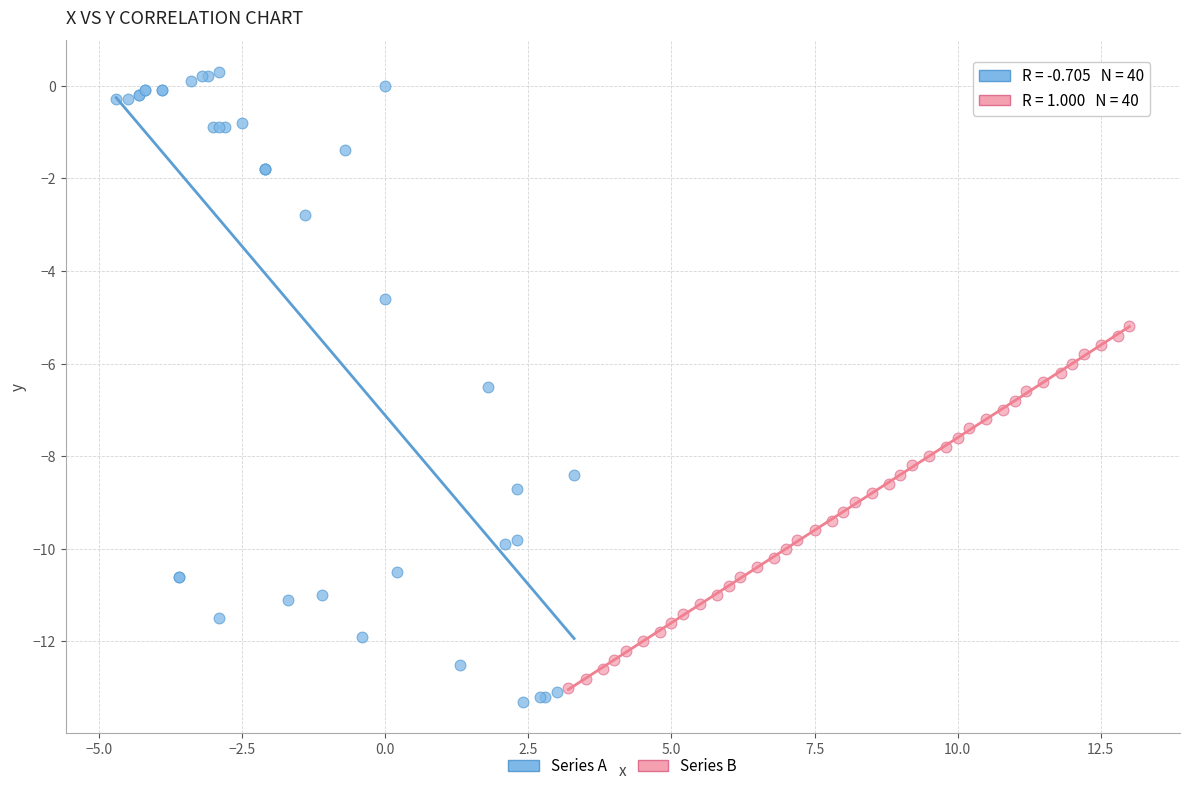

Which series contains the highest Y value?

Series A